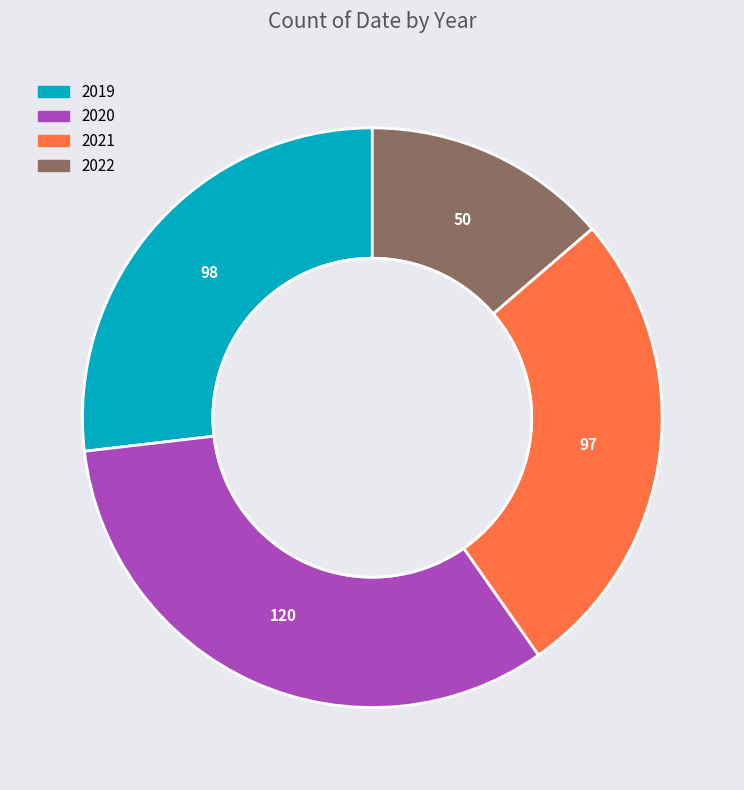

Does any single category account for the majority?

No